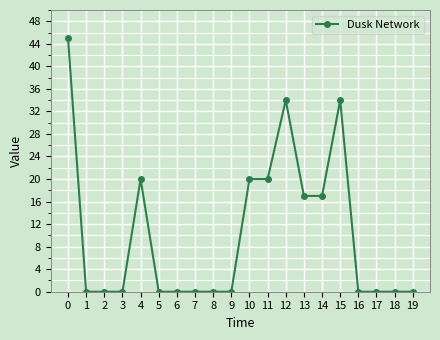

What is the change in value from 0 to 8?

-45